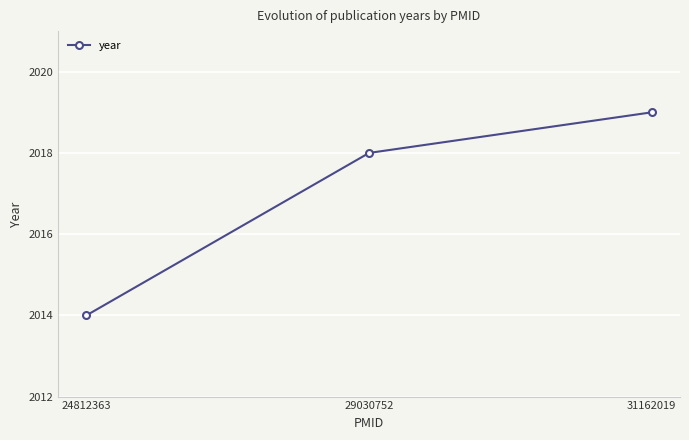

The value at 24812363 is 2014. True or false?

True